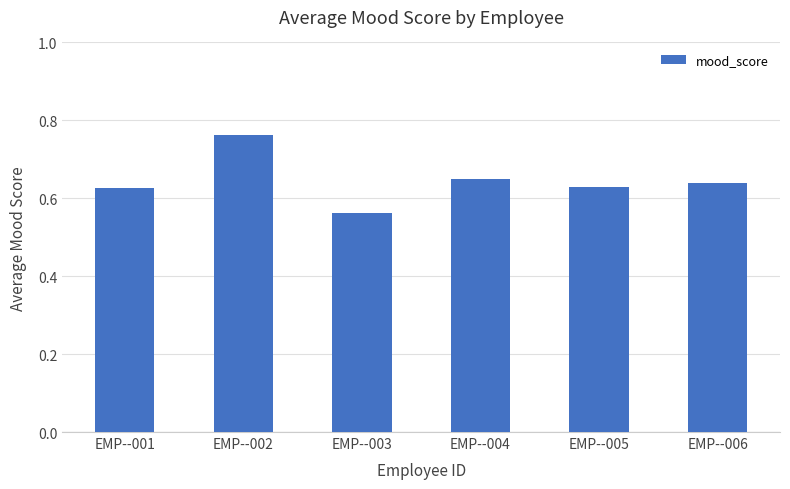

How many values are between 0 and 1?

6